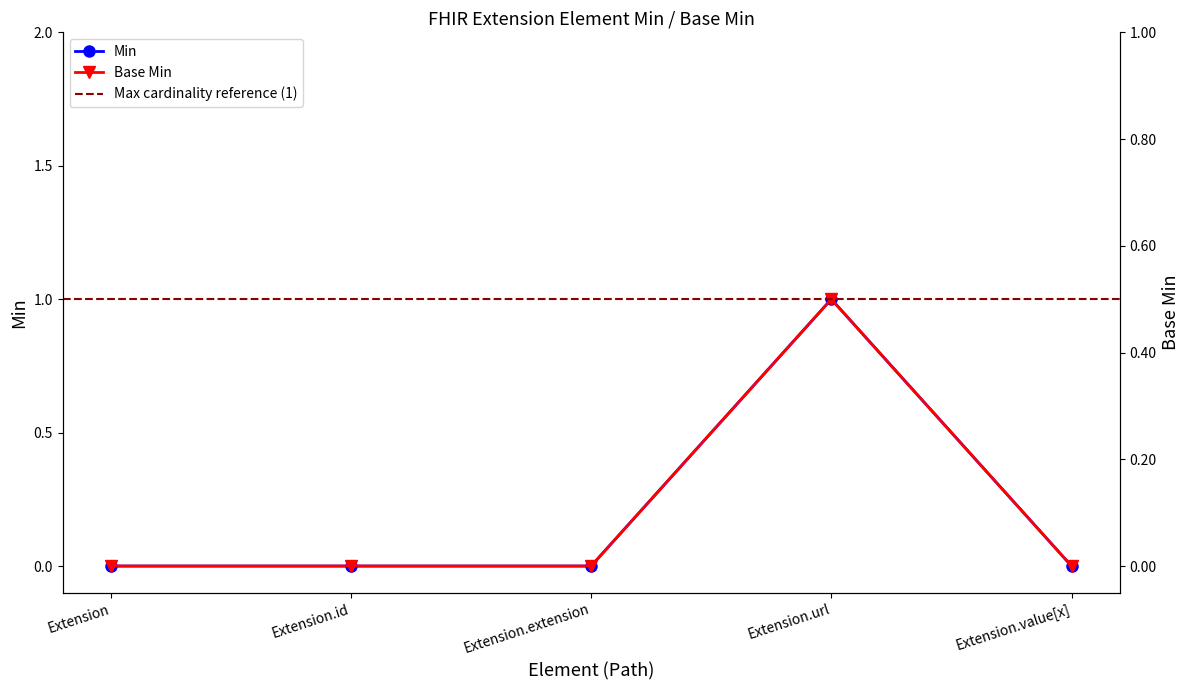

What is the sum of all Min values?

1